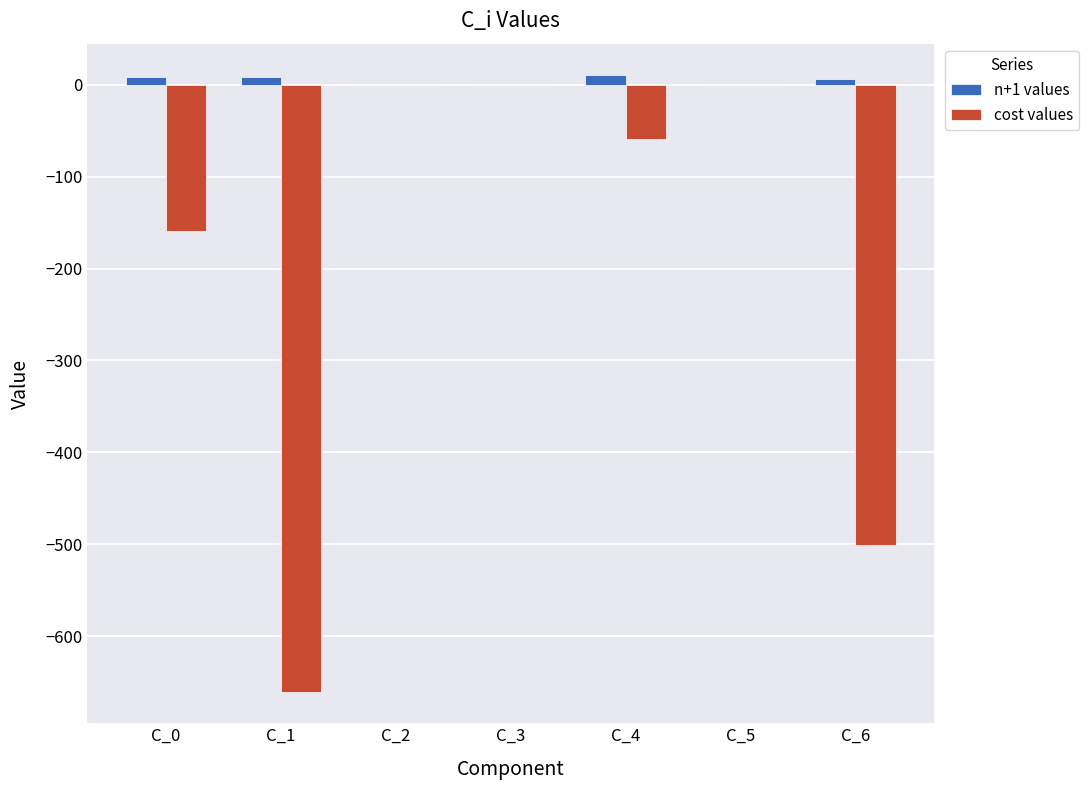

What is the sum of all n+1 values values?

34.5